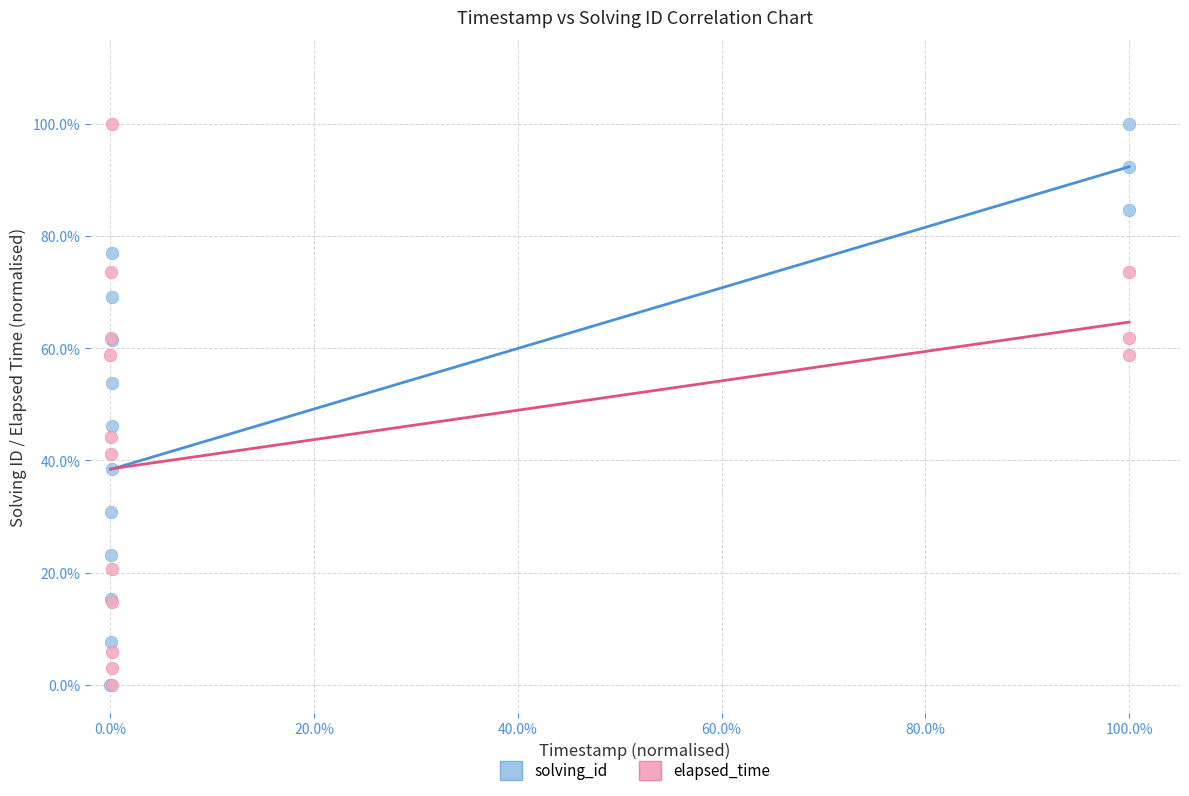

What are all the series names shown in the legend?

solving_id, elapsed_time